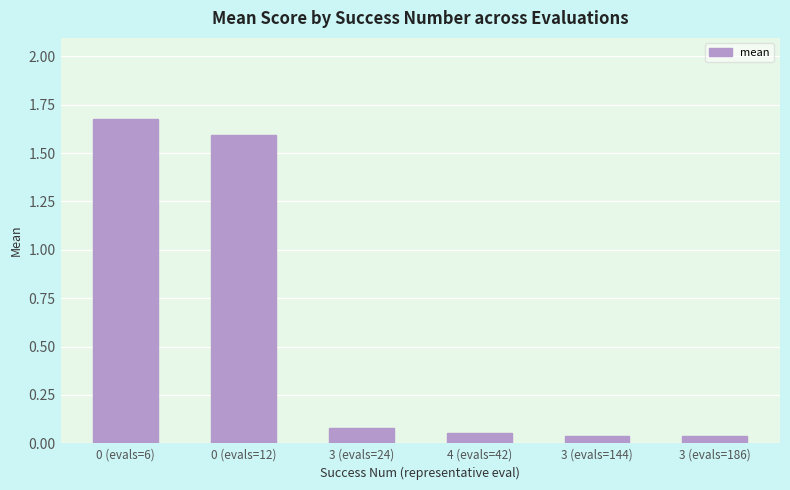

What is the difference between the second highest and second lowest values?

1.6